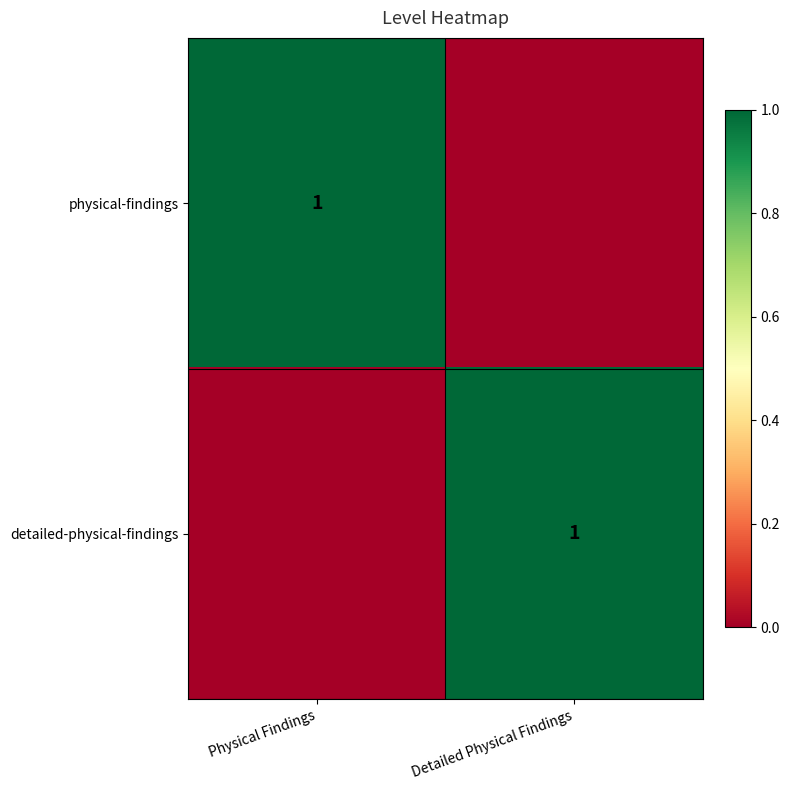

Is it true that detailed-physical-findings equals 1 at Detailed Physical Findings?

True